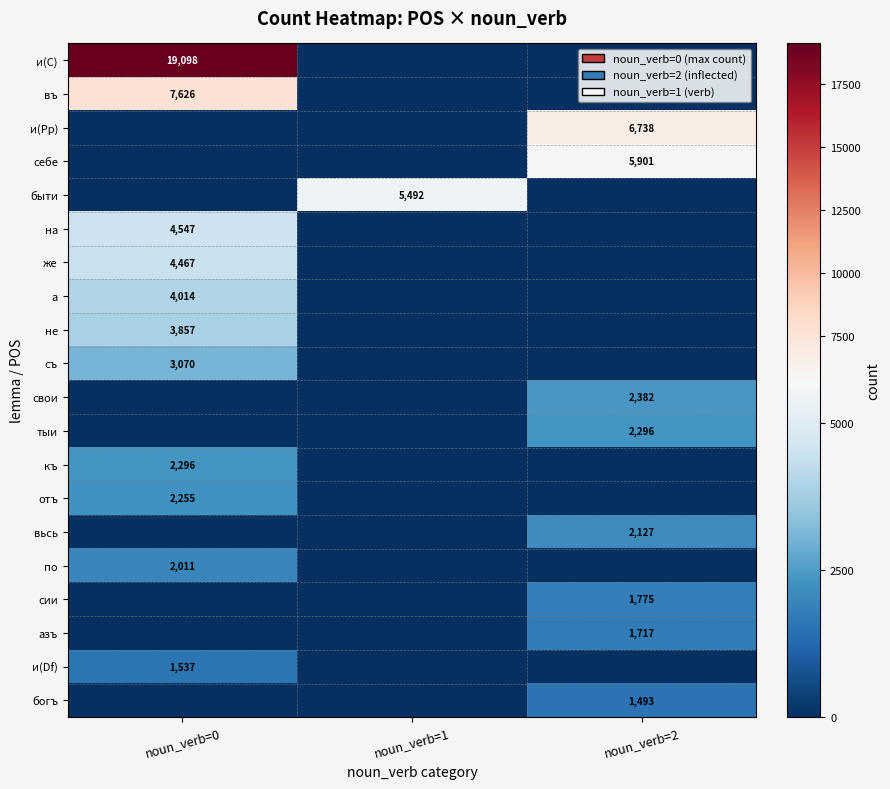

What is the total value across all series at noun_verb=2?

24429